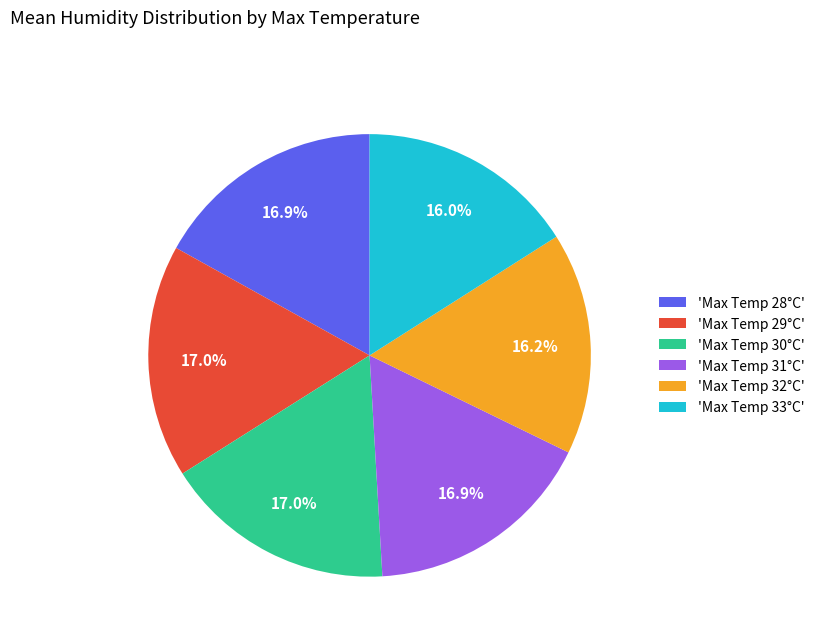

Does any single category account for the majority?

No